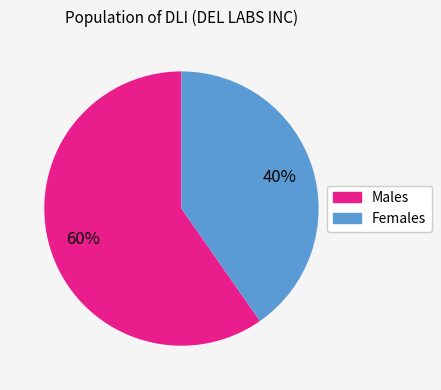

To the nearest percent, what is the average slice percentage?

50%